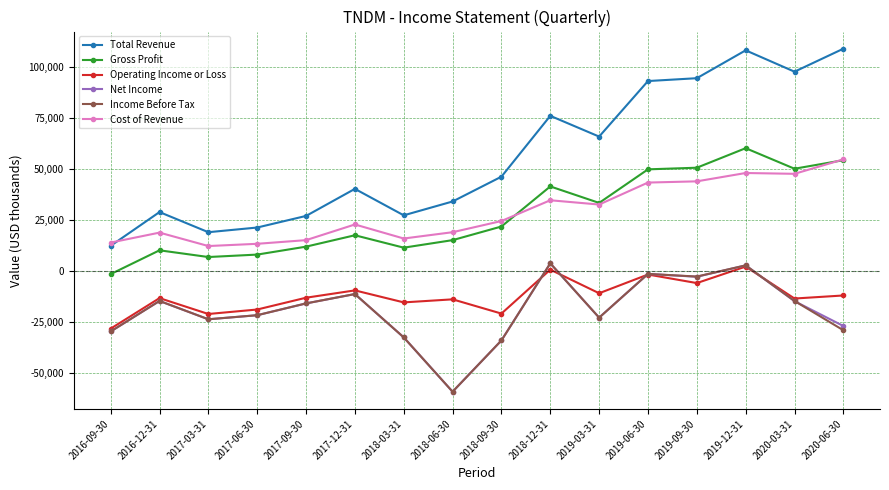

What is the total value across all series at 2019-12-31?

224300